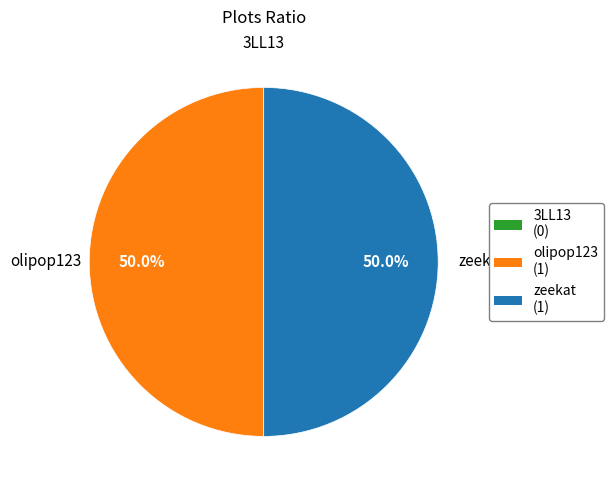

How much of the chart is everything except zeekat?

50.0%